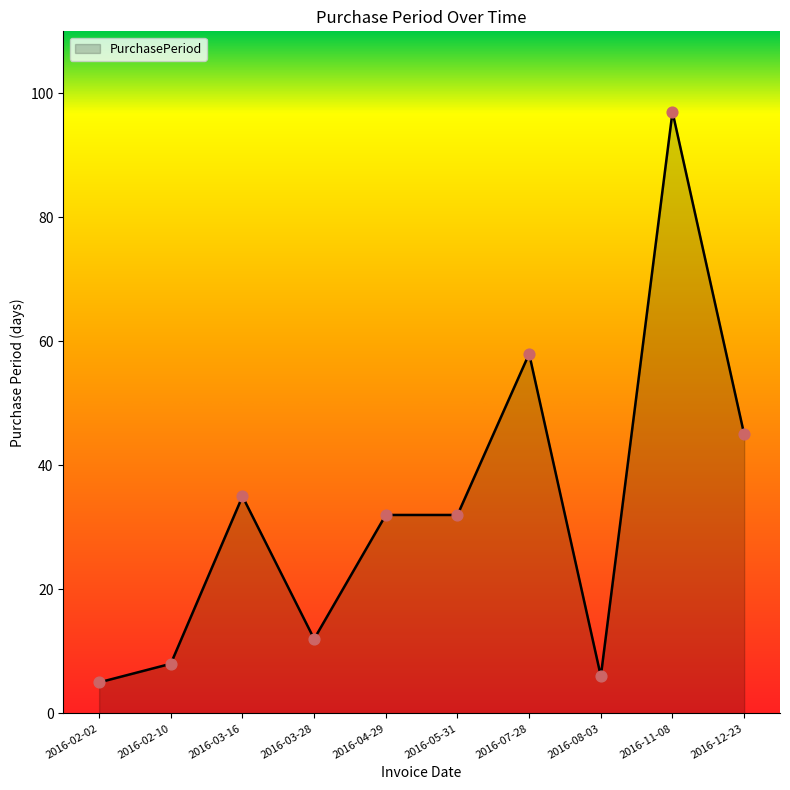

Between 2016-03-28 and 2016-08-03, which is larger?

2016-03-28